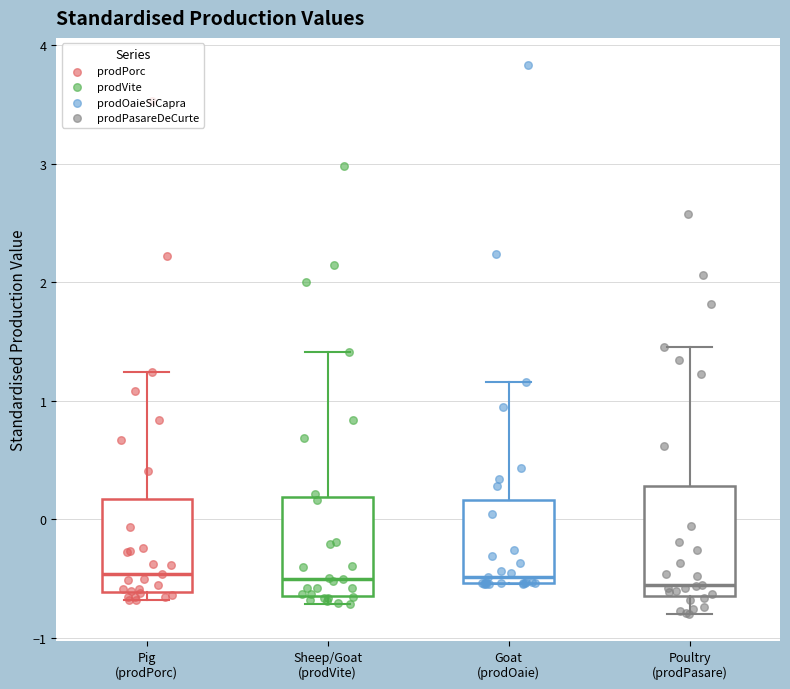

Reading left to right, transcribe this box plot: for each box, give where its median line is, the range the box spans, and where its two whiskers end, as read against the y-axis. The values are not printed on the chart, so give them approximately, as read against the axis.

Pig (prodPorc): median -0.5, box -0.6 to 0.2, whiskers -0.7 to 1.2
Sheep/Goat (prodVite): median -0.5, box -0.6 to 0.2, whiskers -0.7 to 1.4
Goat (prodOaie): median -0.5 (just above the box's lower edge), box -0.5 to 0.2, whiskers -0.5 to 1.2
Poultry (prodPasare): median -0.6 (just above the box's lower edge), box -0.6 to 0.3, whiskers -0.8 to 1.5